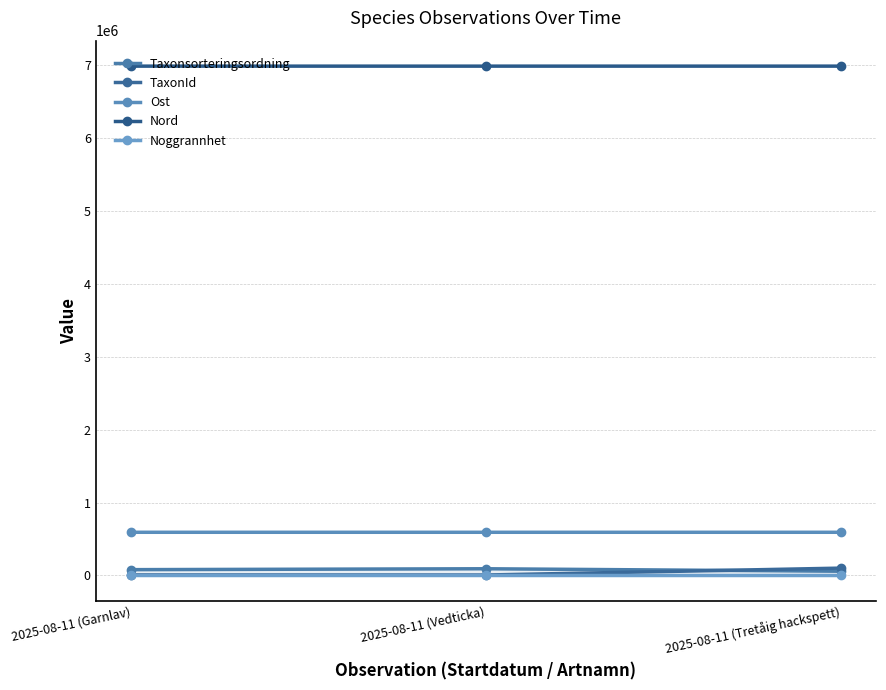

What is the total value across all series at 2025-08-11 (Garnlav)?

7661910